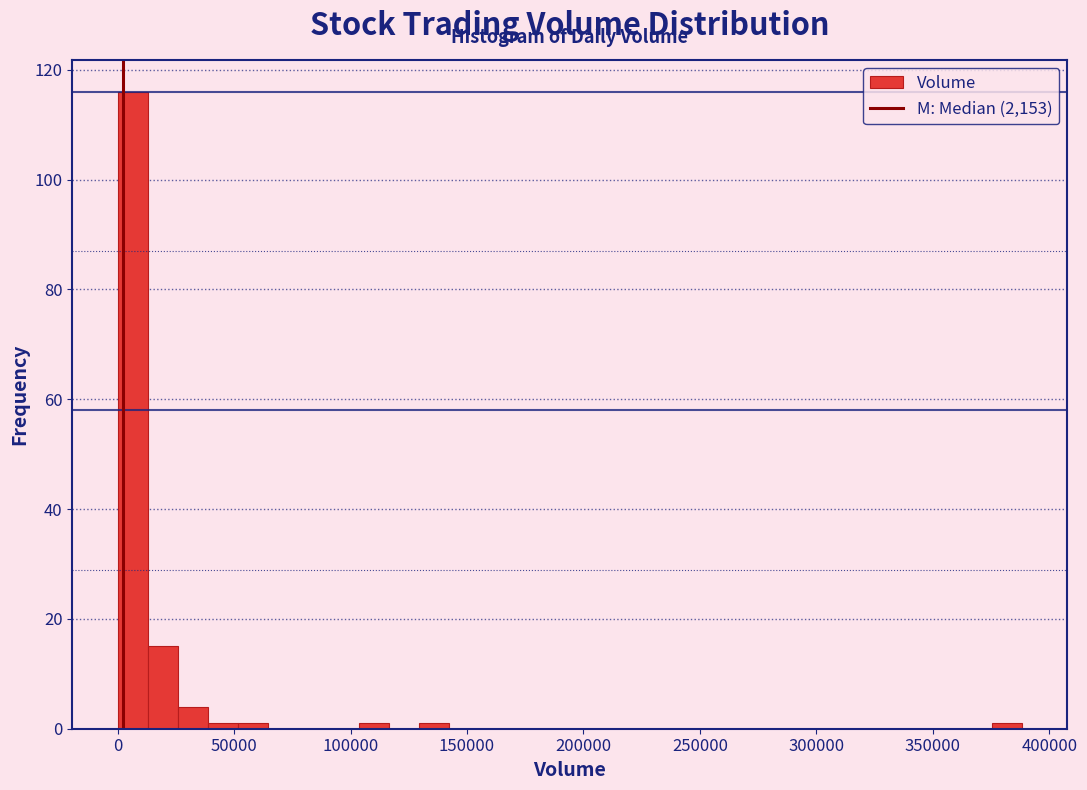

Around what value on the x-axis is the tallest bar? Give the approximate position of its centre, as read against the axis.

5000